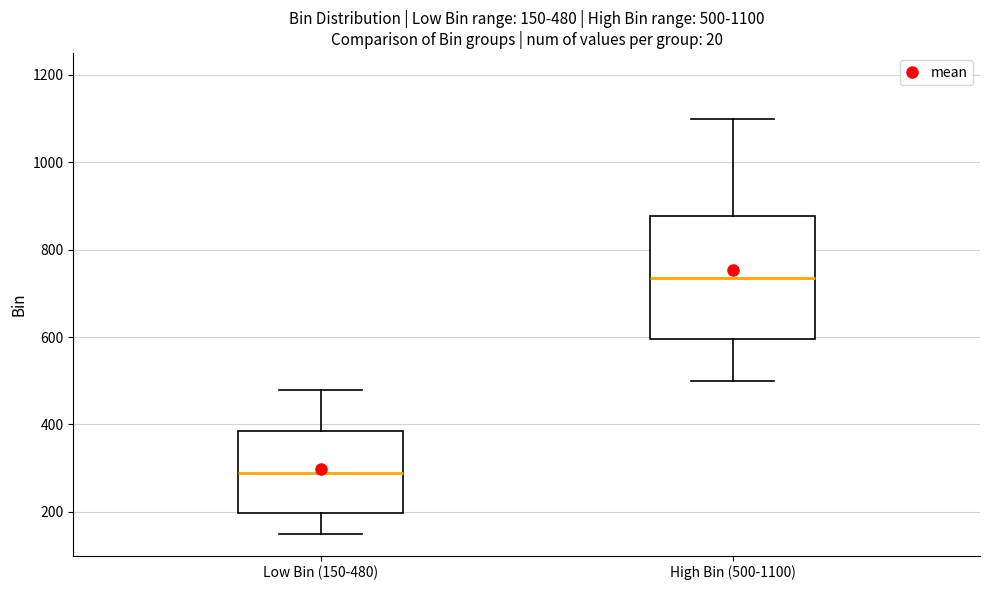

Which box is the tallest, from its lower edge to its upper edge?

High Bin (500-1100)